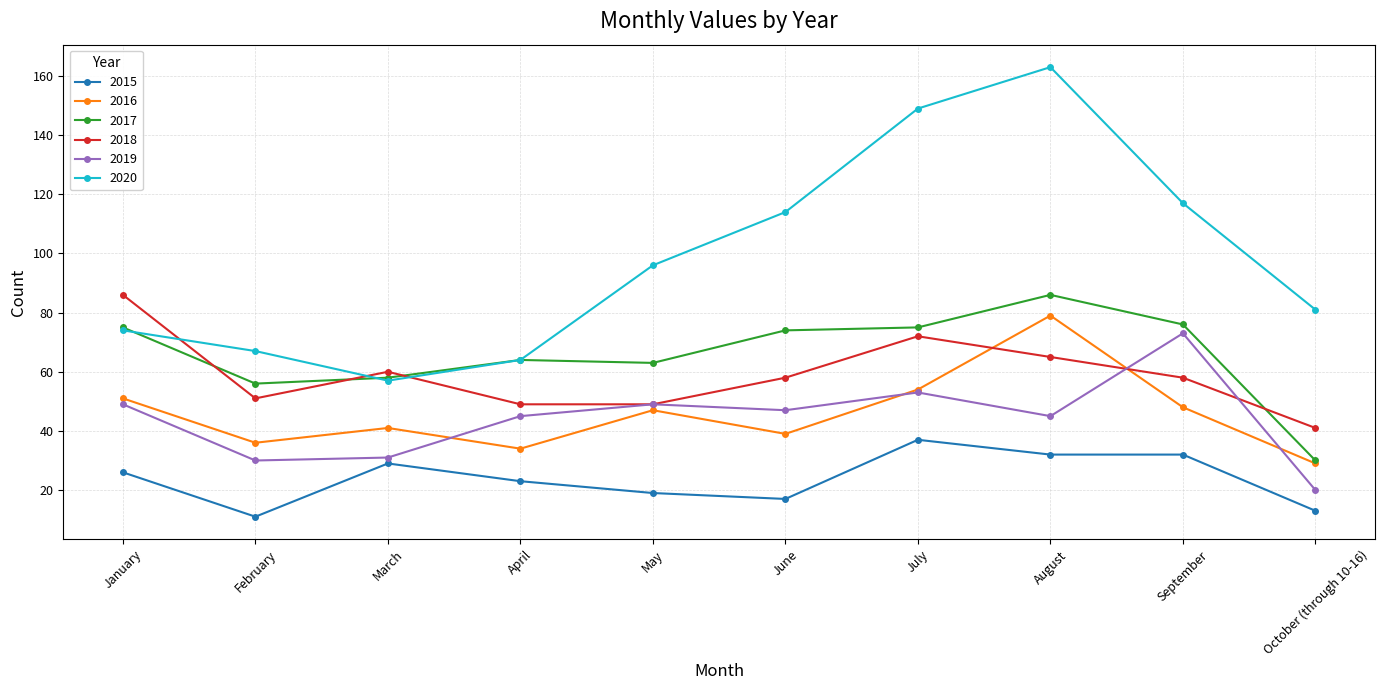

How many series are shown in this chart?

6